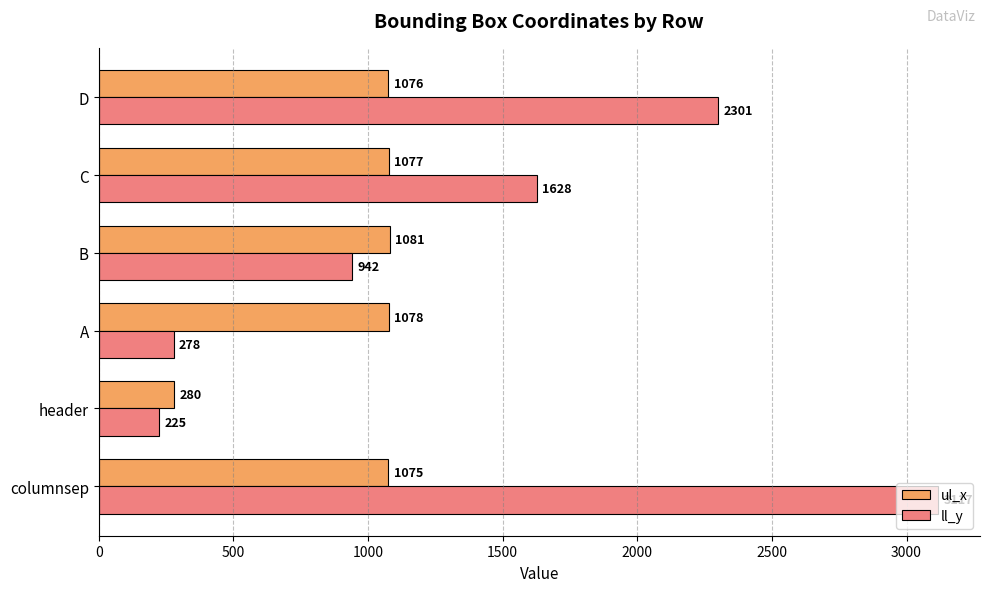

Which series has the largest range (max minus min)?

ll_y